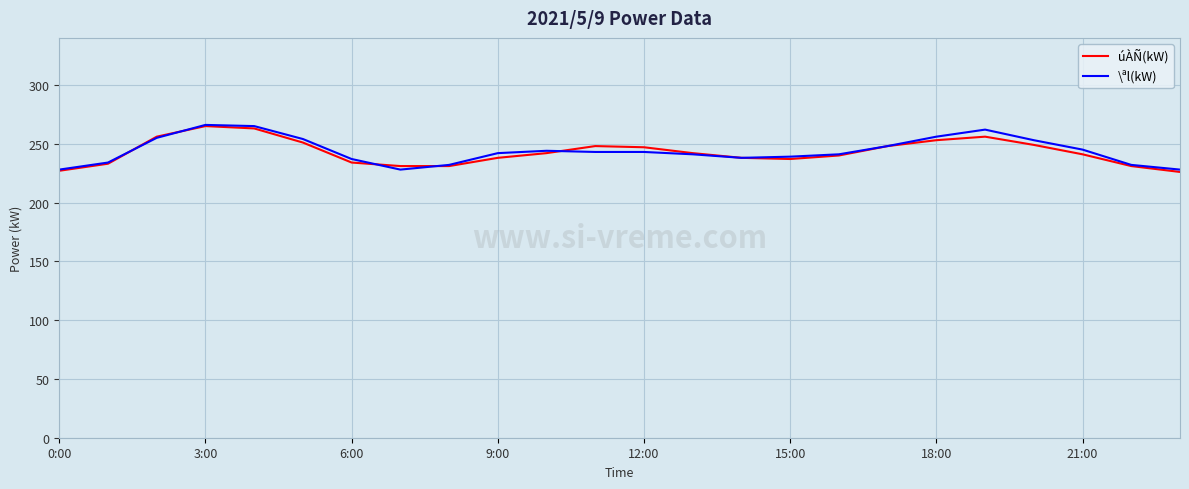

What is the highest value of the úÀÑ(kW) series?

265